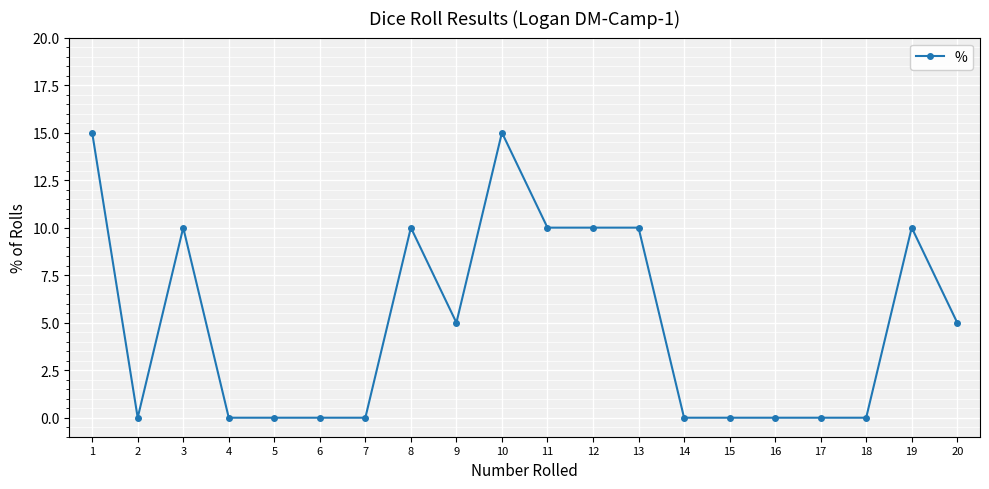

How many values are between 0 and 10?

18